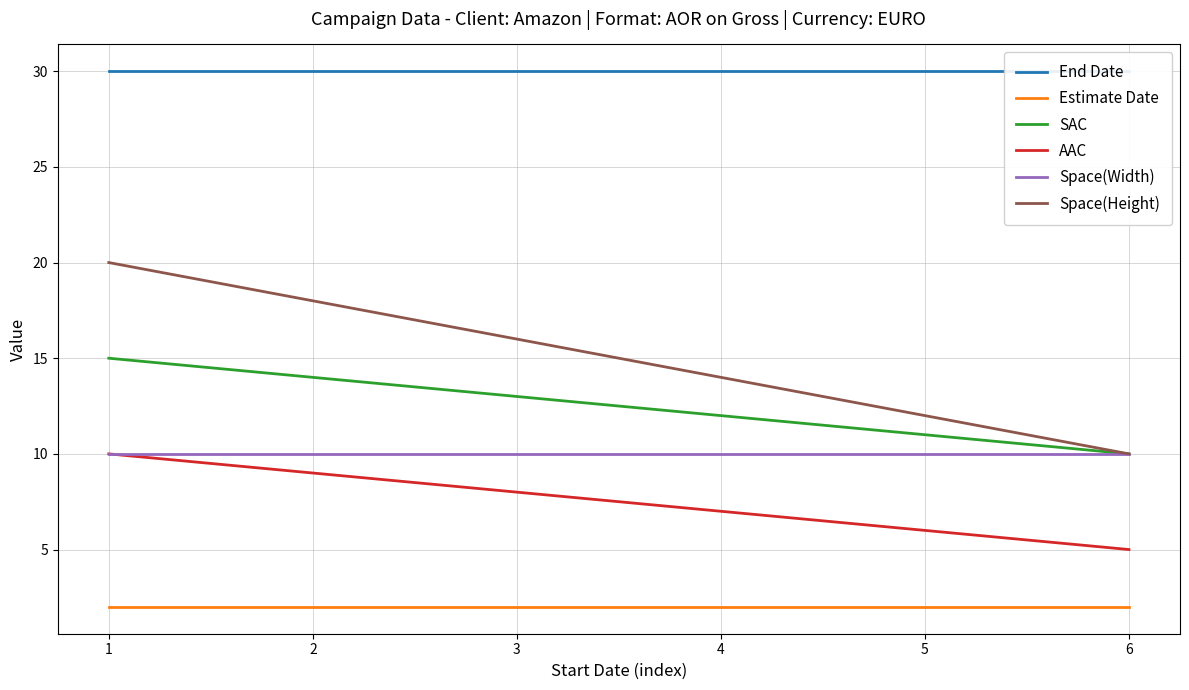

Which series has the largest range (max minus min)?

Space(Height)